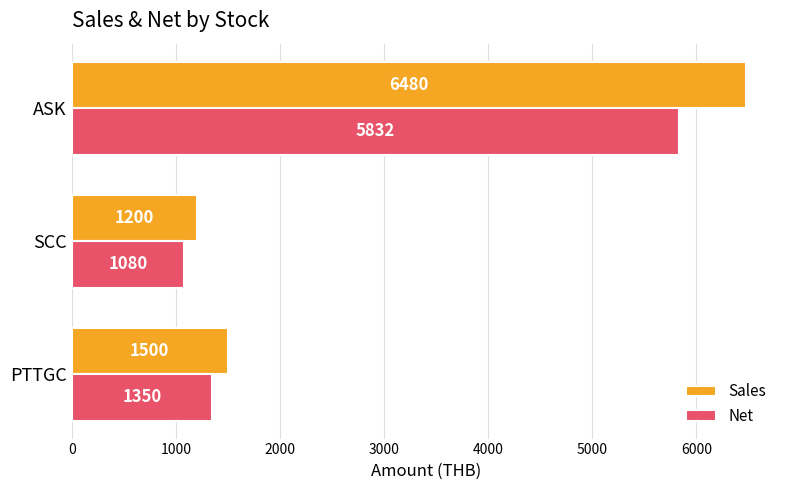

True or false: Net has a value of 1638 at SCC.

False